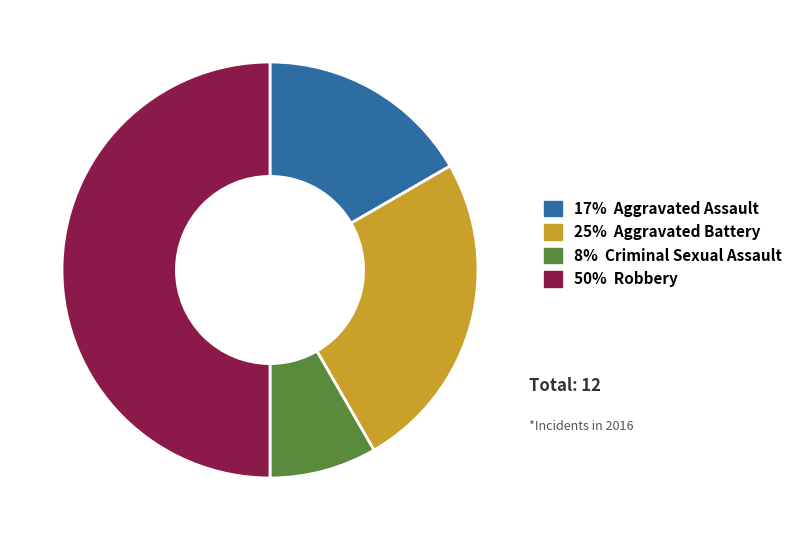

How many slices are in this pie chart?

4